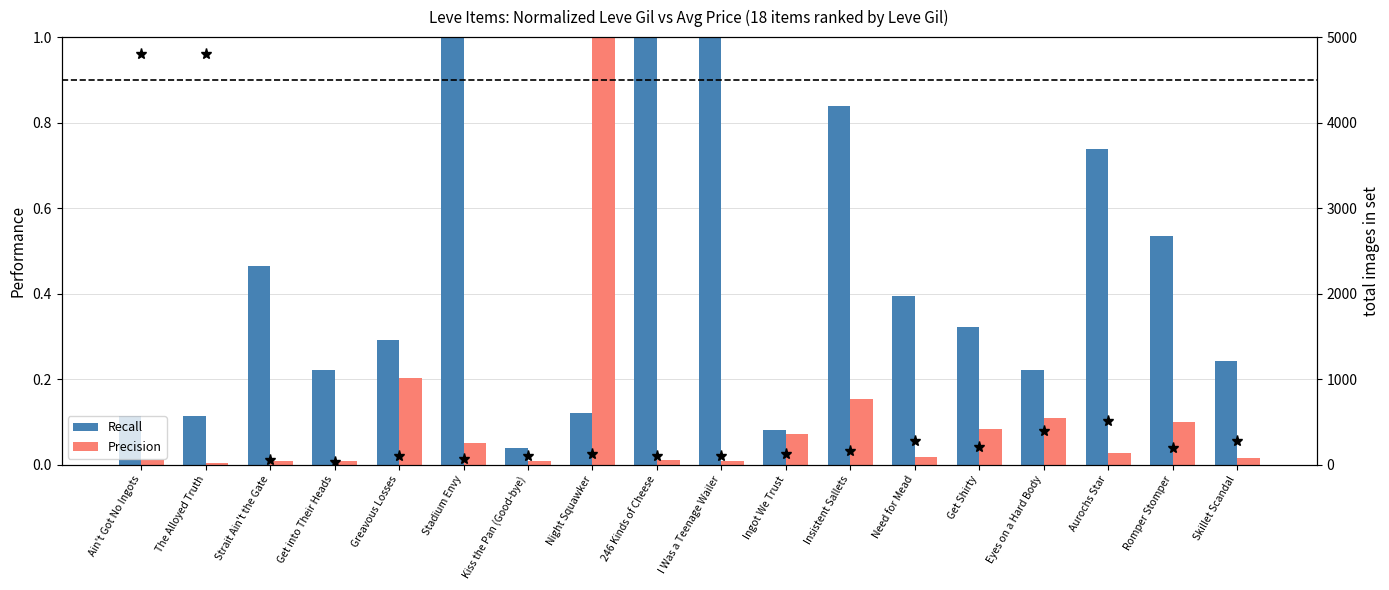

What position from the right is Insistent Sallets?

7